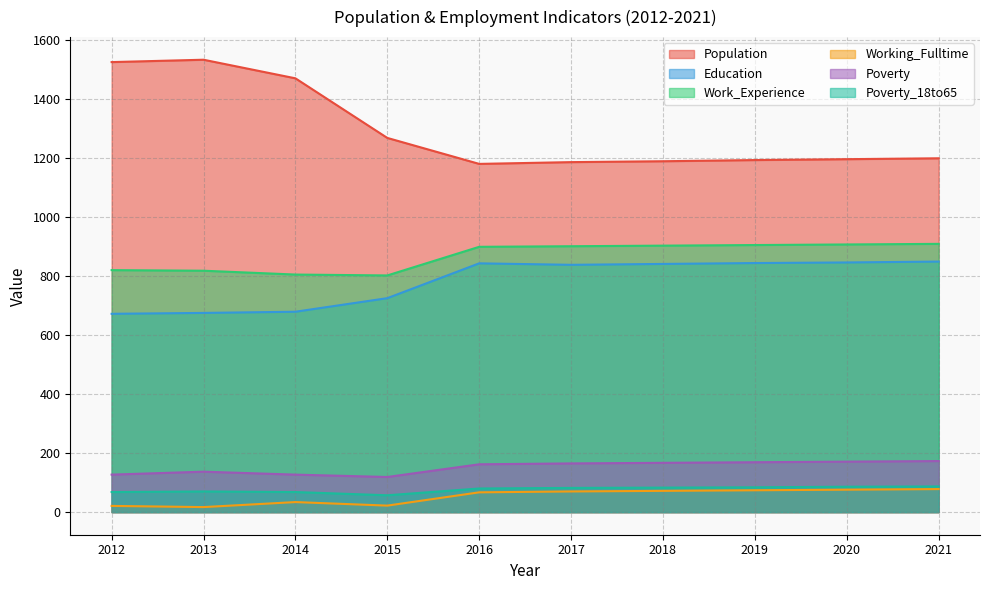

True or false: Work_Experience and Poverty cross at least once.

False